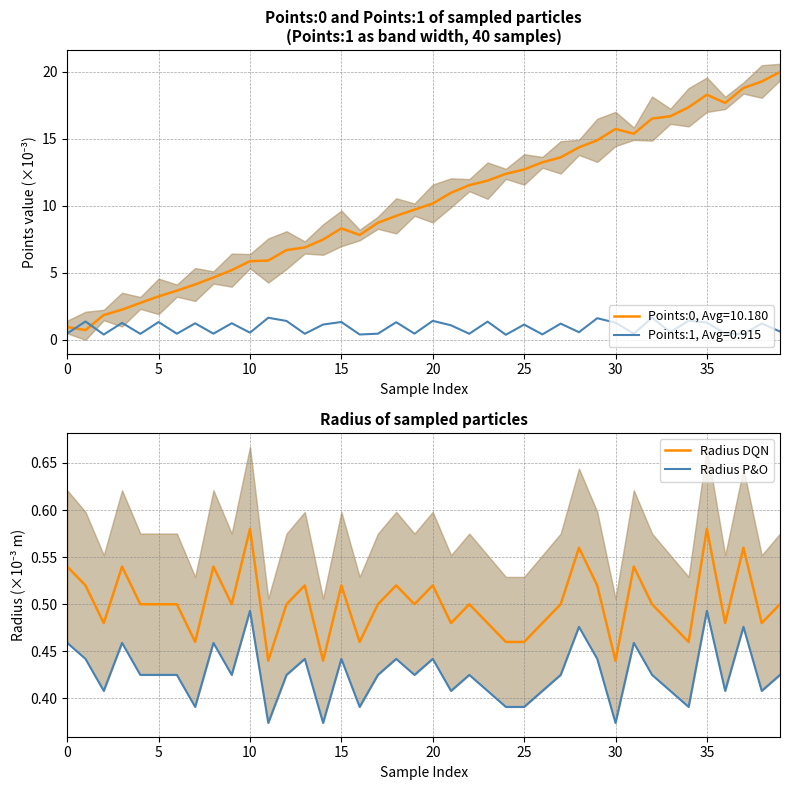

Does the chart have visible grid lines?

Yes